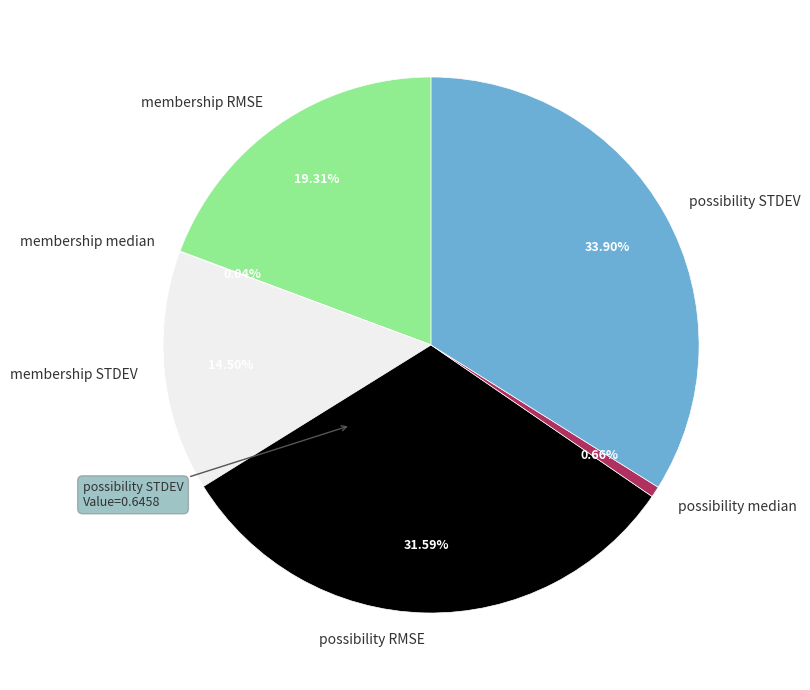

Between membership STDEV and membership RMSE, which is larger?

membership RMSE